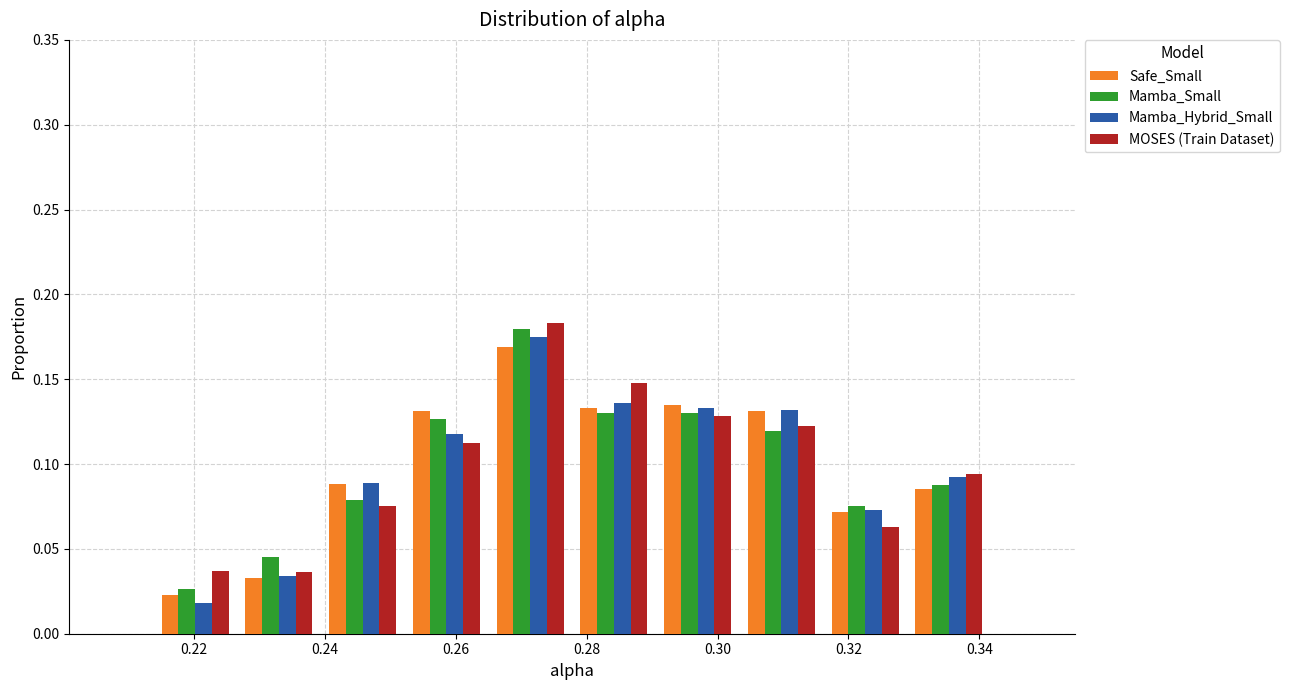

Reading left to right, transcribe this chart: for each range on the x-axis, give the height of each series' bar. Neither the bar edges nor the heights are printed on the chart, so give them approximately, as read against the axes.

0.214 to 0.226: Safe_Small=0.025	Mamba_Small=0.025	Mamba_Hybrid_Small=0.020	MOSES (Train Dataset)=0.035
0.226 to 0.240: Safe_Small=0.035	Mamba_Small=0.045	Mamba_Hybrid_Small=0.035	MOSES (Train Dataset)=0.035
0.240 to 0.252: Safe_Small=0.090	Mamba_Small=0.080	Mamba_Hybrid_Small=0.090	MOSES (Train Dataset)=0.075
0.252 to 0.264: Safe_Small=0.130	Mamba_Small=0.125	Mamba_Hybrid_Small=0.120	MOSES (Train Dataset)=0.115
0.264 to 0.278: Safe_Small=0.170	Mamba_Small=0.180	Mamba_Hybrid_Small=0.175	MOSES (Train Dataset)=0.185
0.278 to 0.290: Safe_Small=0.135	Mamba_Small=0.130	Mamba_Hybrid_Small=0.135	MOSES (Train Dataset)=0.150
0.290 to 0.304: Safe_Small=0.135	Mamba_Small=0.130	Mamba_Hybrid_Small=0.135	MOSES (Train Dataset)=0.130
0.304 to 0.316: Safe_Small=0.130	Mamba_Small=0.120	Mamba_Hybrid_Small=0.130	MOSES (Train Dataset)=0.120
0.316 to 0.328: Safe_Small=0.070	Mamba_Small=0.075	Mamba_Hybrid_Small=0.075	MOSES (Train Dataset)=0.065
0.328 to 0.342: Safe_Small=0.085	Mamba_Small=0.090	Mamba_Hybrid_Small=0.095	MOSES (Train Dataset)=0.095